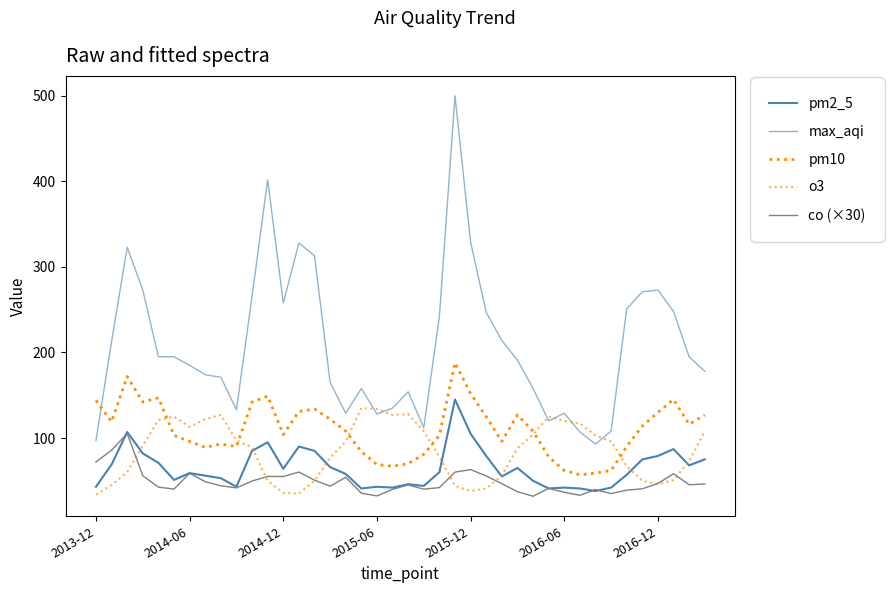

Is this an area chart (filled region under the line)?

No